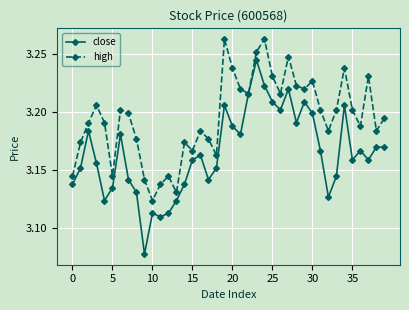

Which series has the widest spread of values?

close